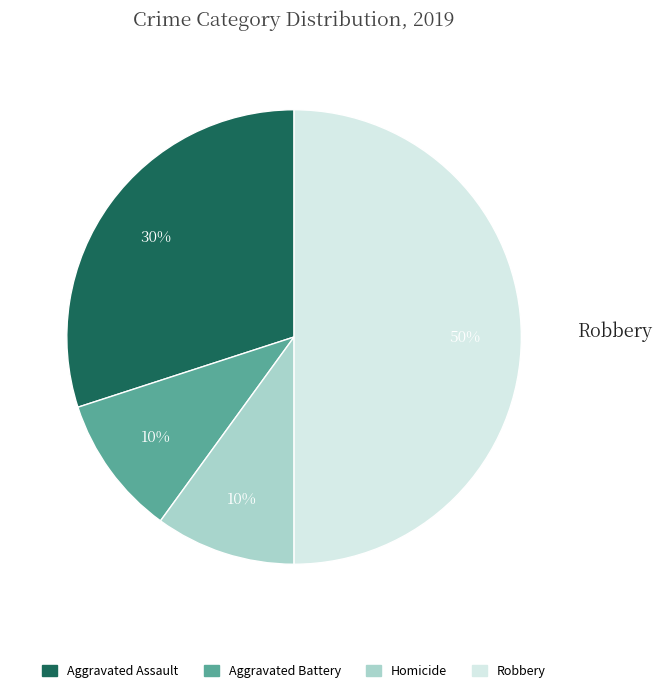

Which category has the biggest portion of the pie?

Robbery